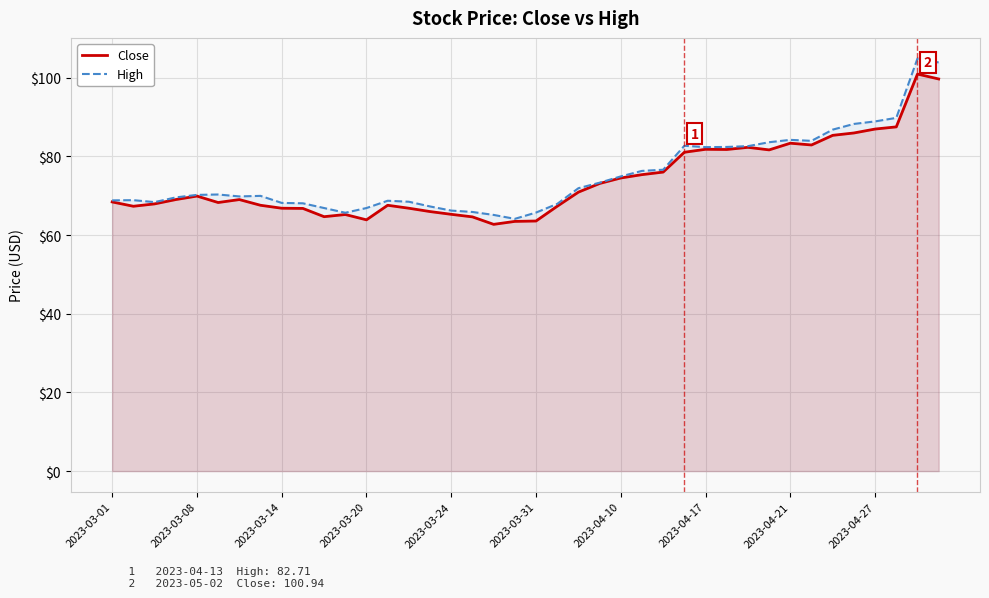

What is the value of the High point at the 38th from the left?

89.8